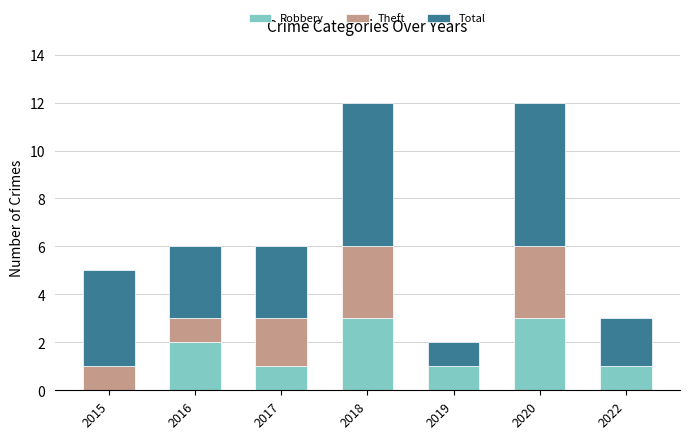

True or false: Robbery has a value of 1 at 2017.

True